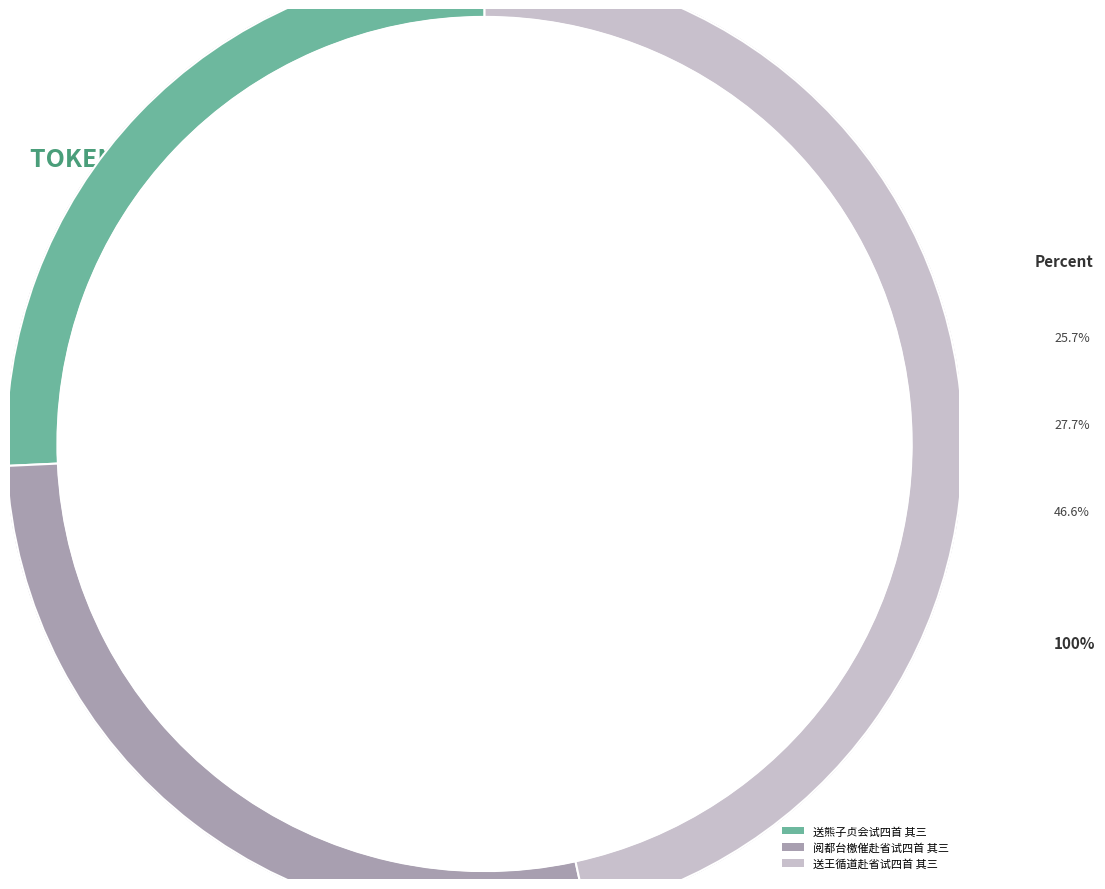

How many segments does this pie chart have?

3